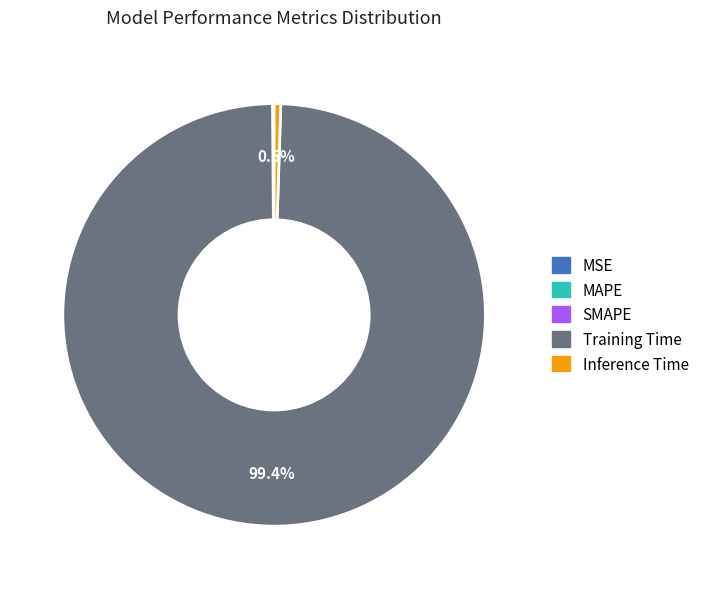

Which category has the biggest portion of the pie?

Training Time